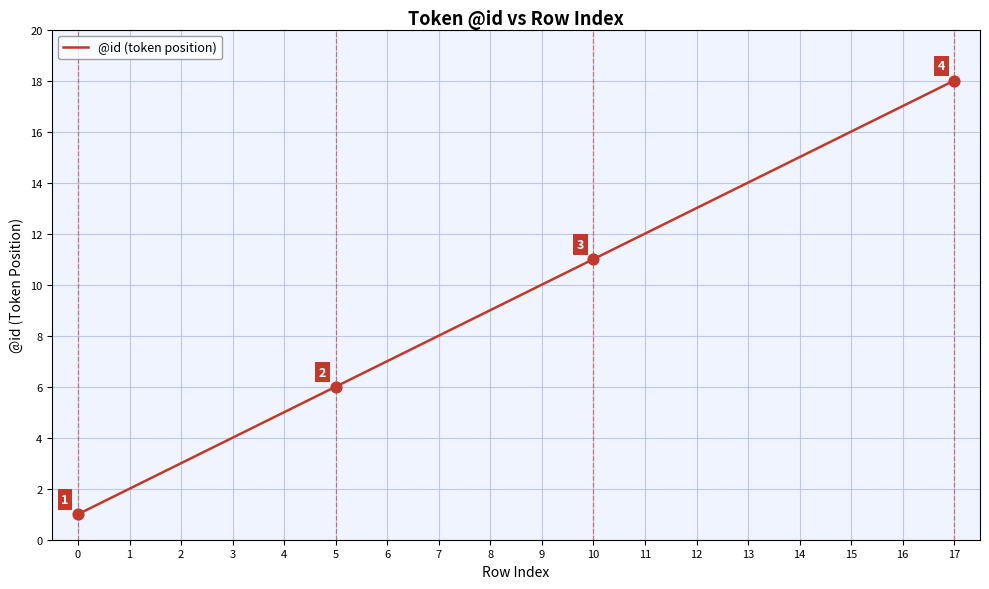

What is the change in value from 0 to 1?

+1